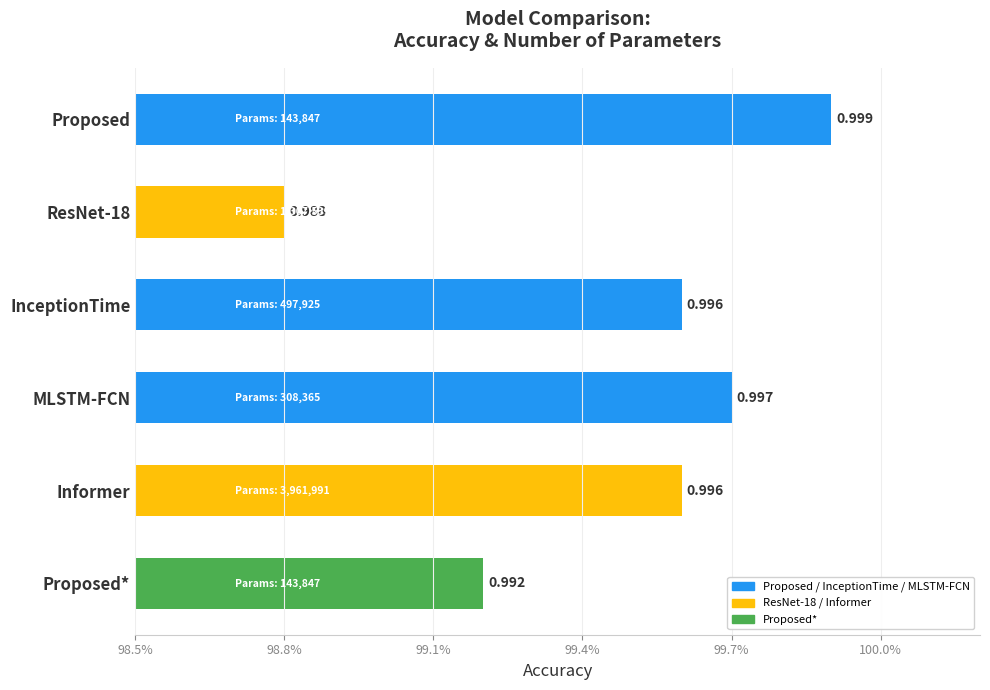

Does the chart contain any negative values?

No